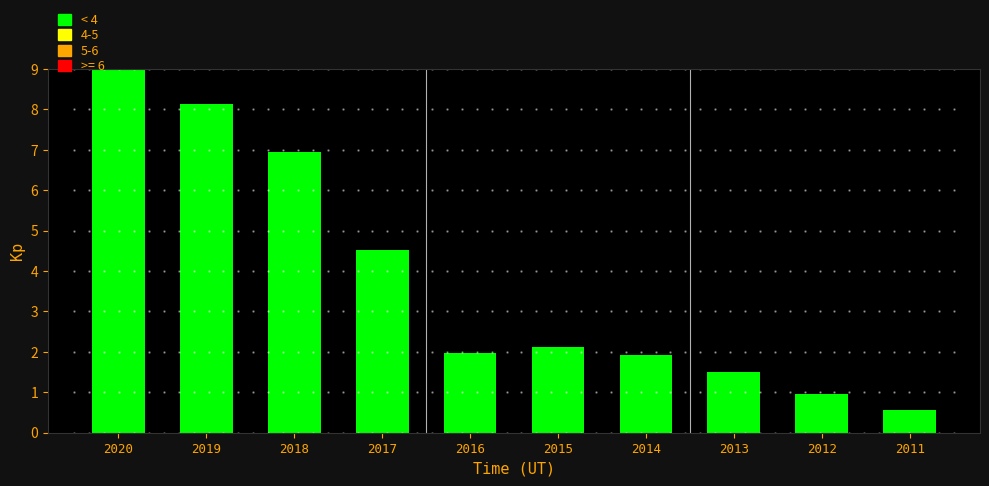

Reading right to left, what are all the values shown in this chart?

2011=0.6	2012=1.0	2013=1.5	2014=1.9	2015=2.1	2016=2.0	2017=4.5	2018=6.9	2019=8.1	2020=9.0